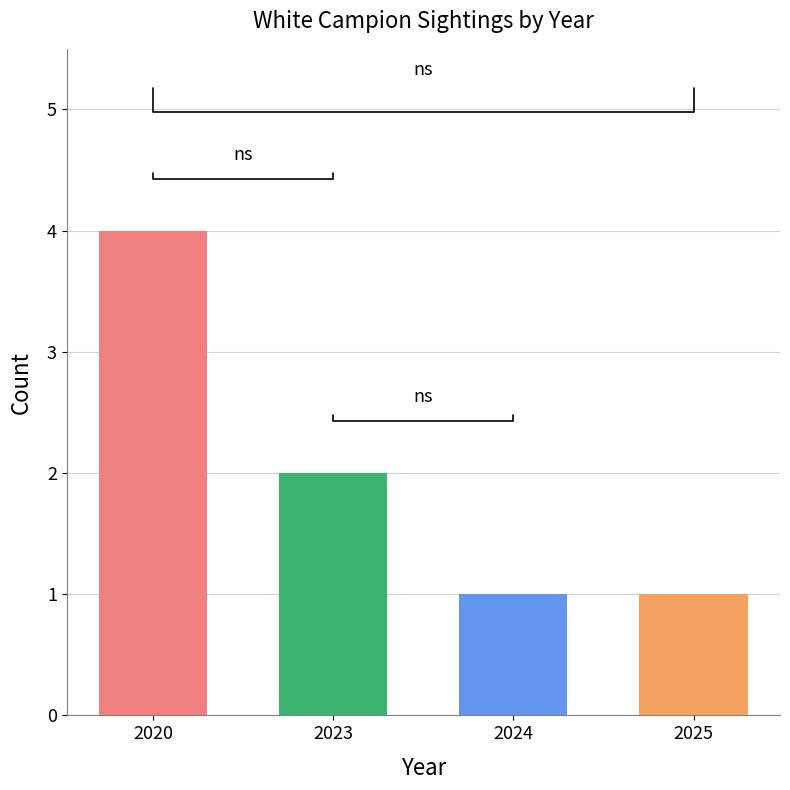

Between 2024 and 2023, which is larger?

2023